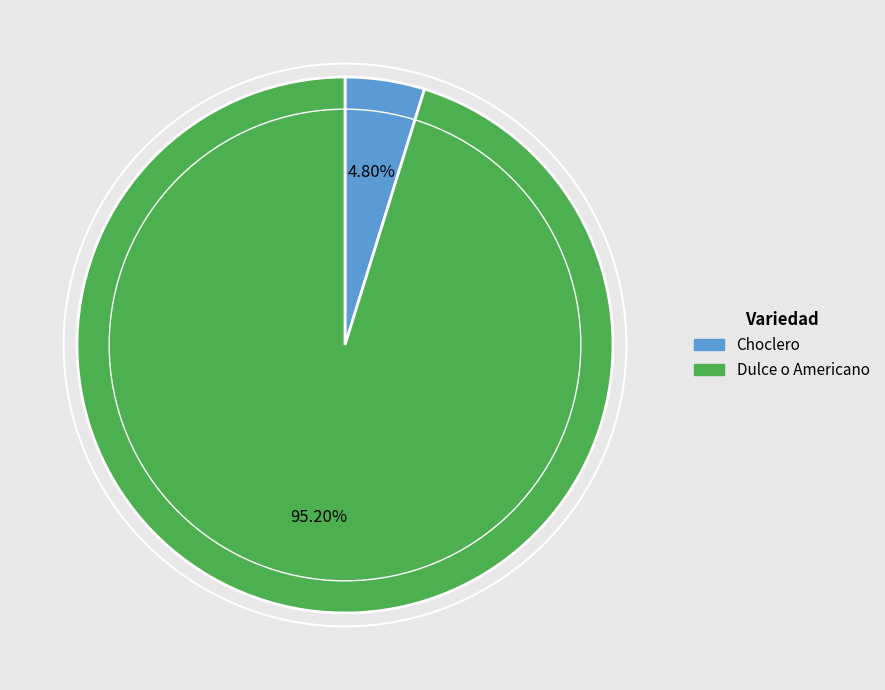

Between Choclero and Dulce o Americano, which is larger?

Dulce o Americano